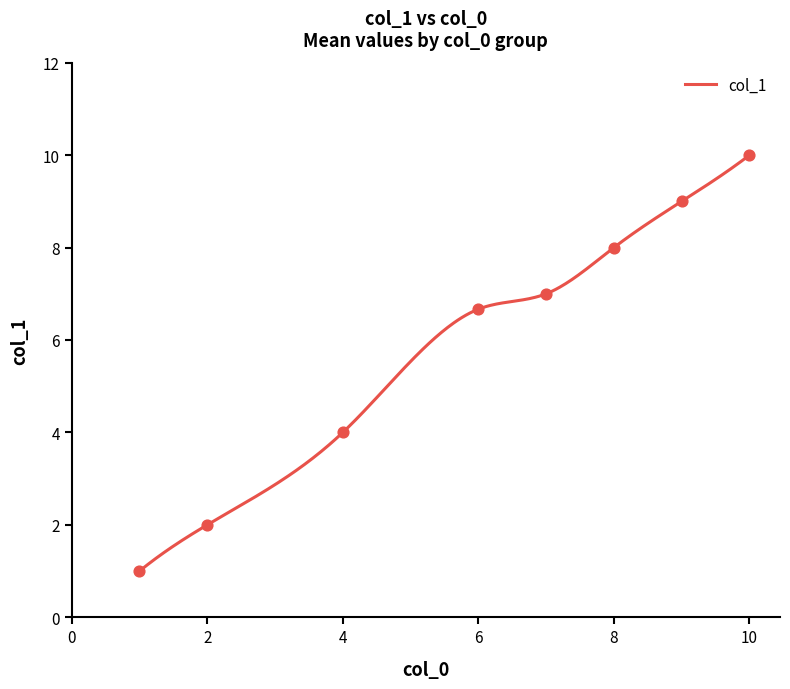

What is the lowest value of the col_1 series?

1.0